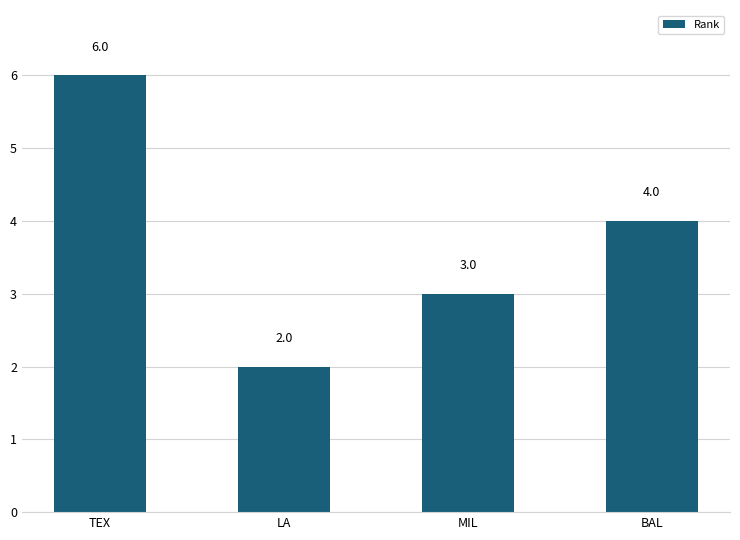

What is the difference between the maximum and minimum values?

4